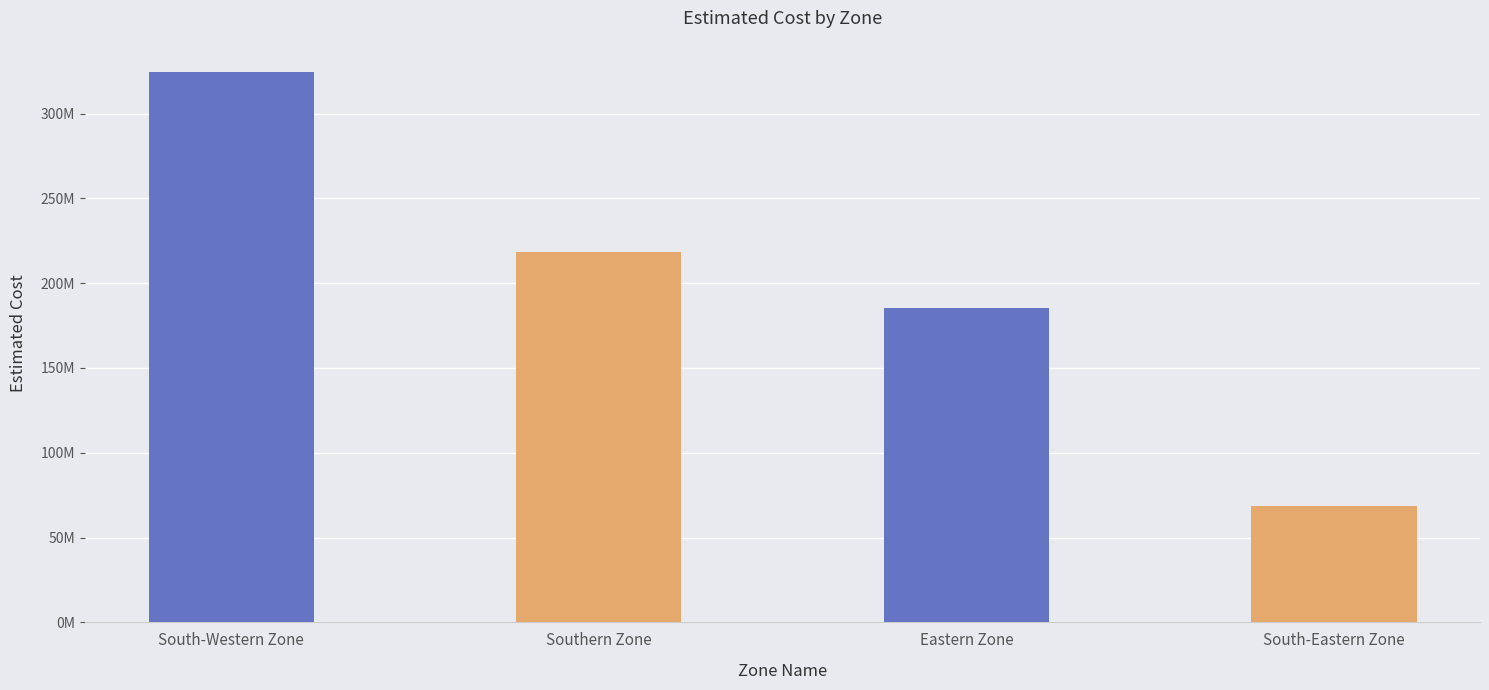

Does the chart contain any negative values?

No